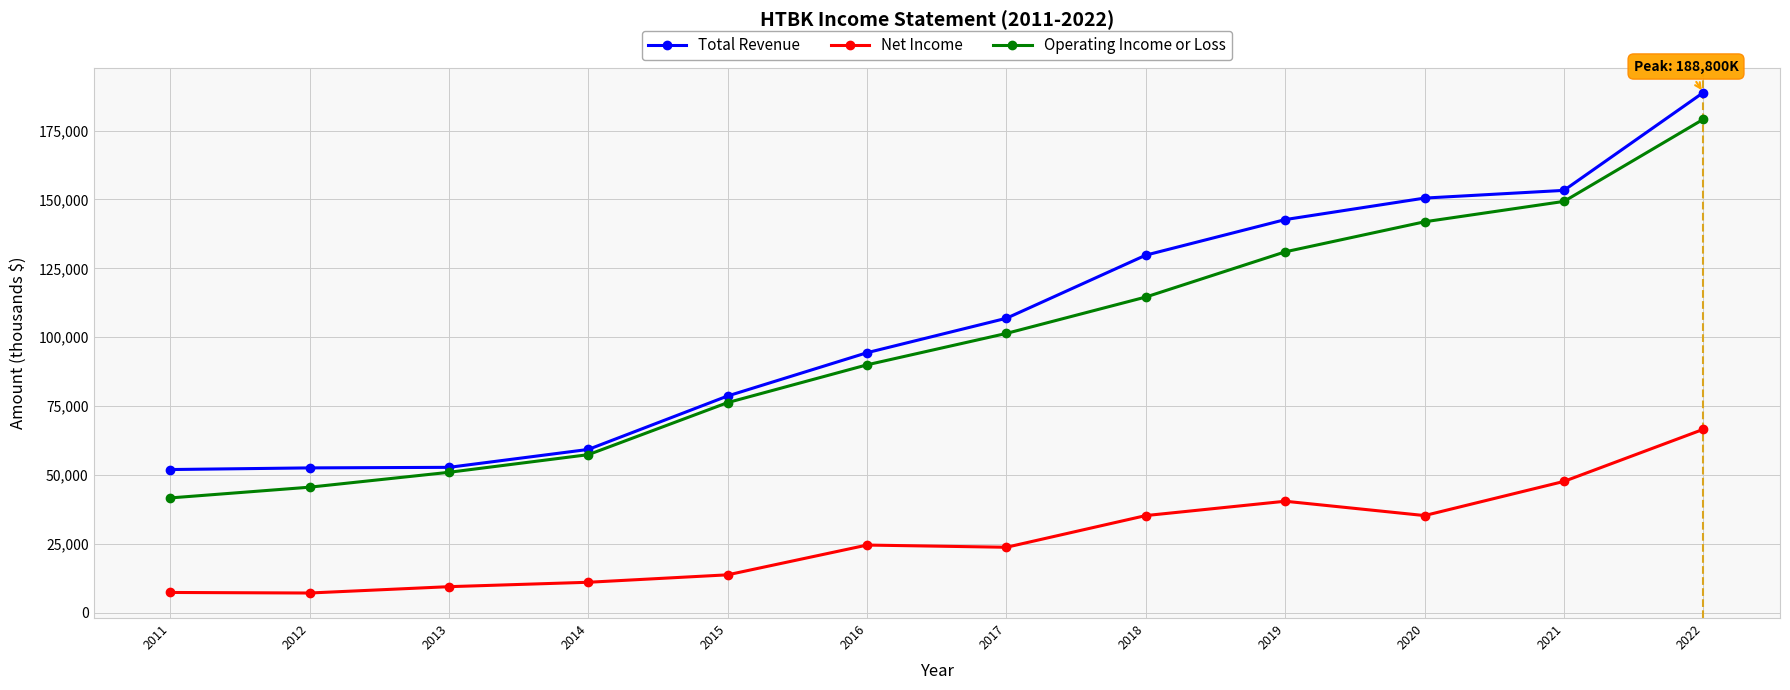

Is the value of Operating Income or Loss at 2017 greater than the value of Total Revenue at 2019?

No